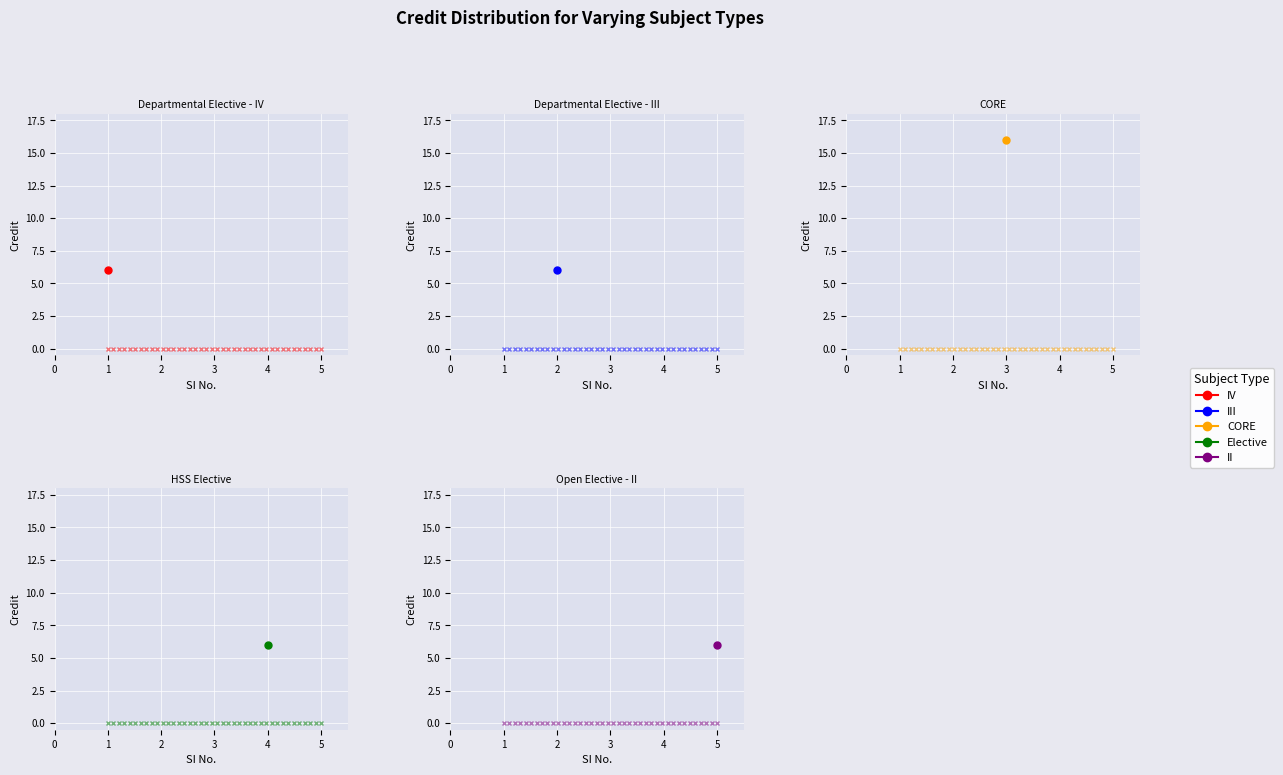

How many points are higher than both their immediate neighbors (excluding endpoints)?

1